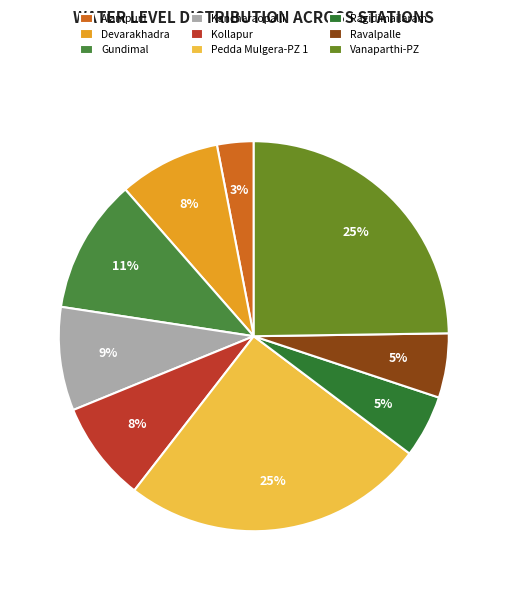

To the nearest percent, what is the average slice percentage?

11%